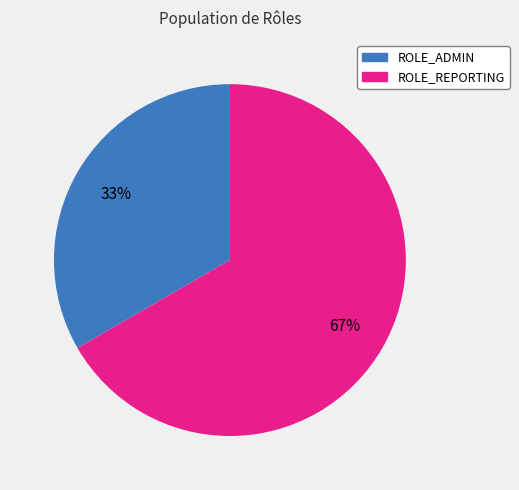

What is the smallest slice in the pie chart?

ROLE_ADMIN